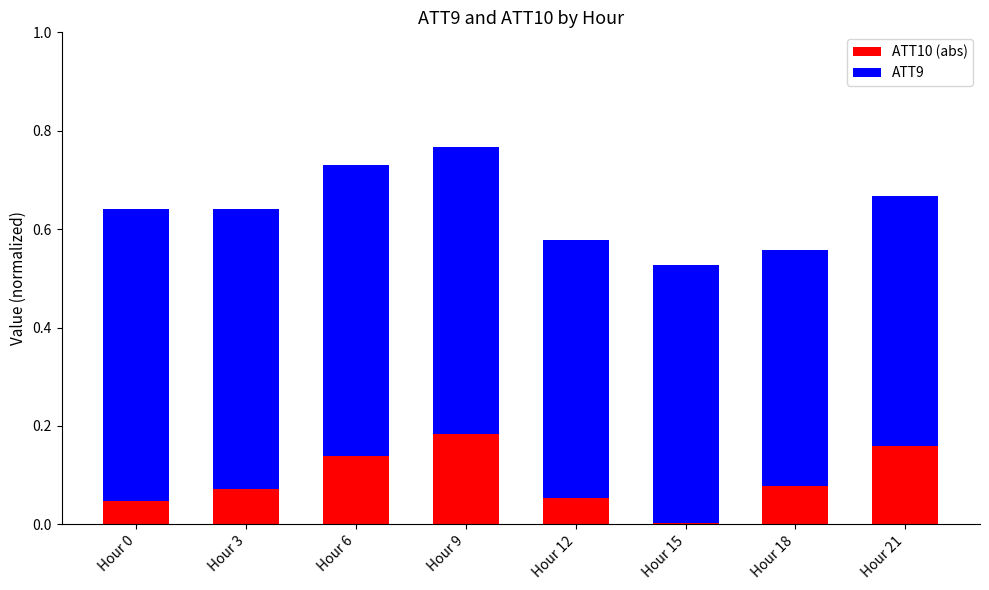

The ATT10 (abs) series shows 0.0 at Hour 0. True or false?

True